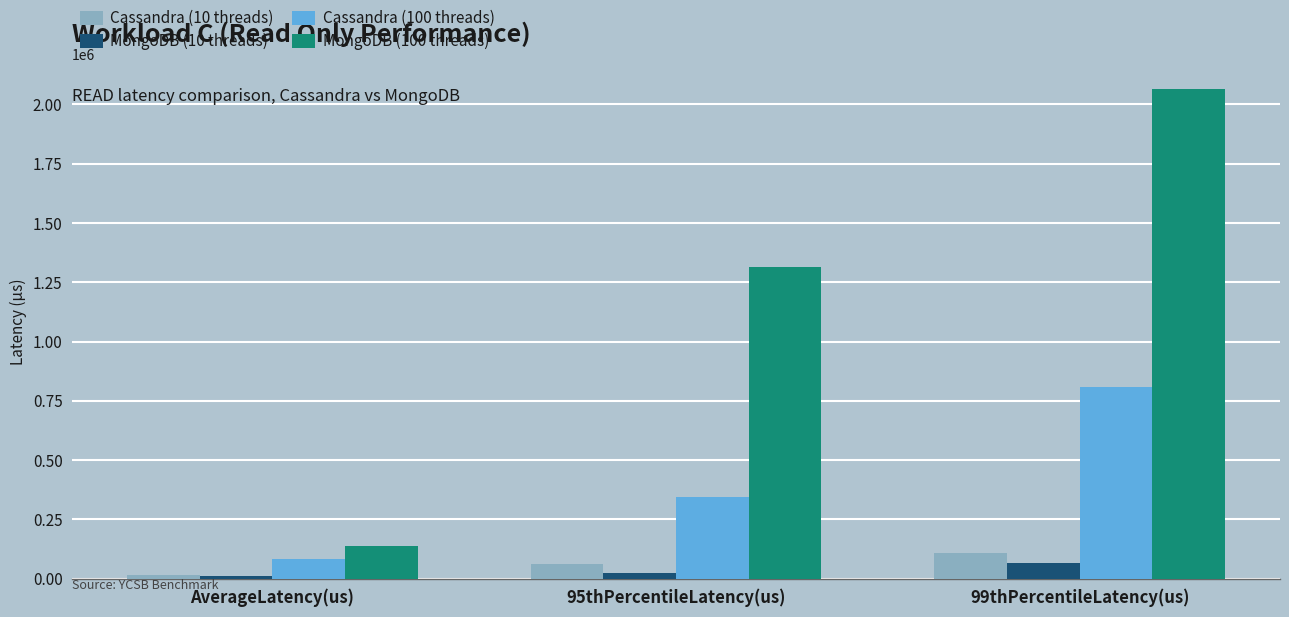

How many distinct data groups are displayed?

4